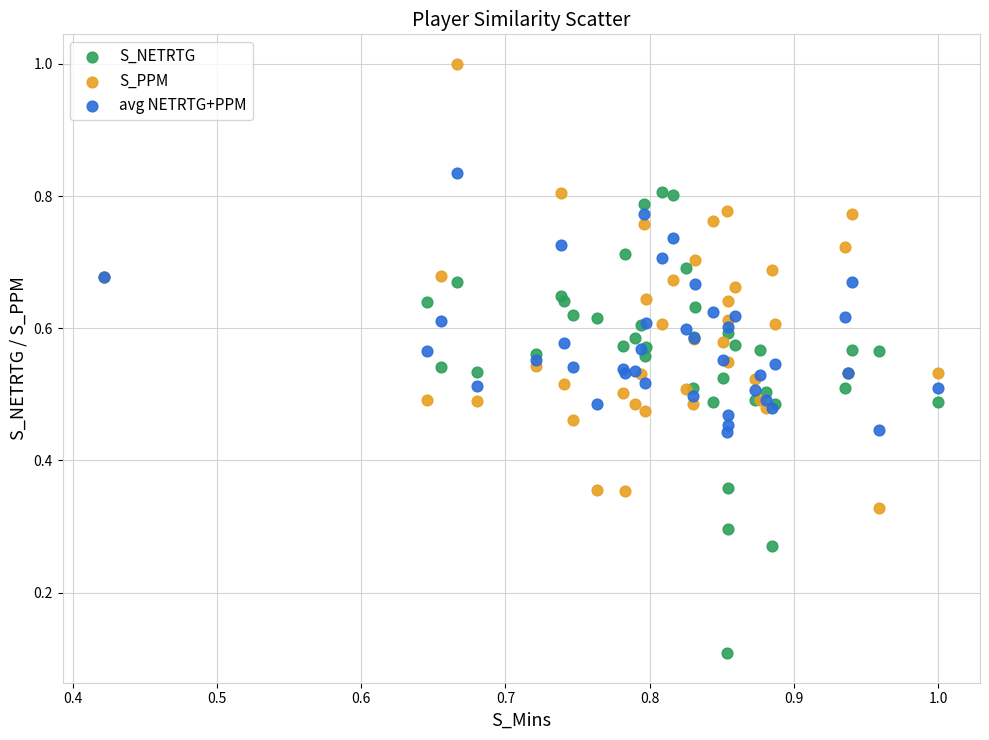

Which series reaches the minimum Y coordinate?

S_NETRTG